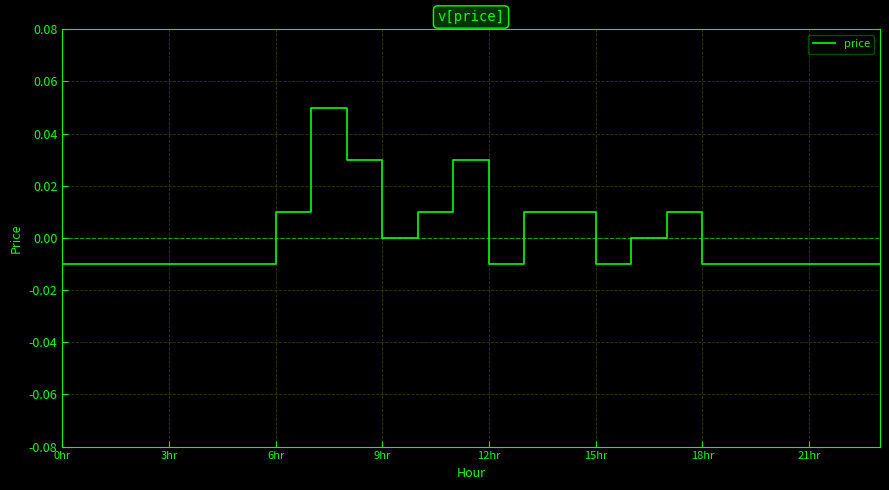

How many lines are shown in the chart?

1